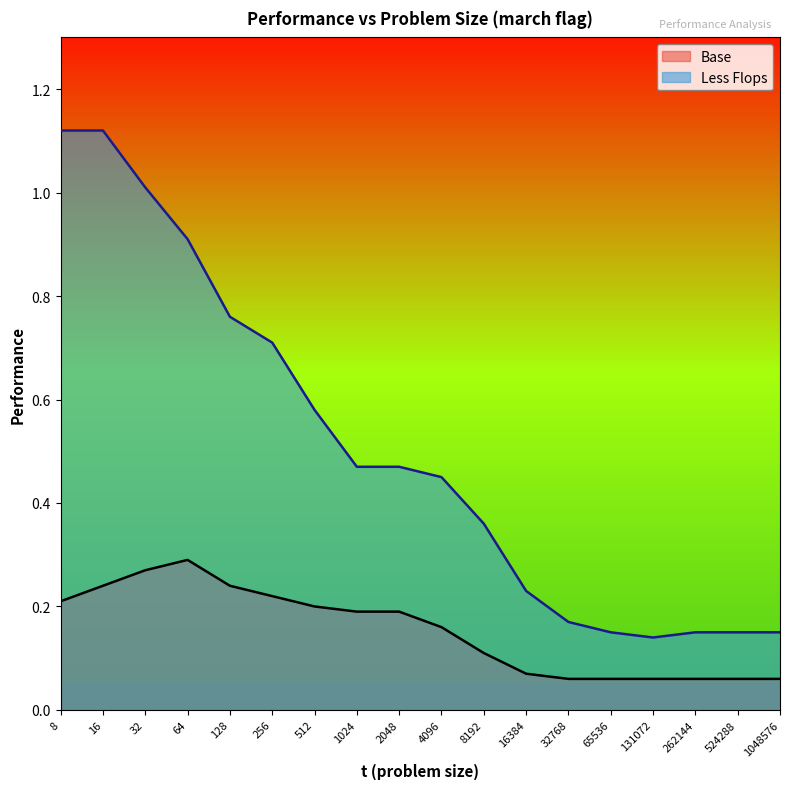

Is the value of Base at 2048 greater than the value of Less Flops at 8?

No